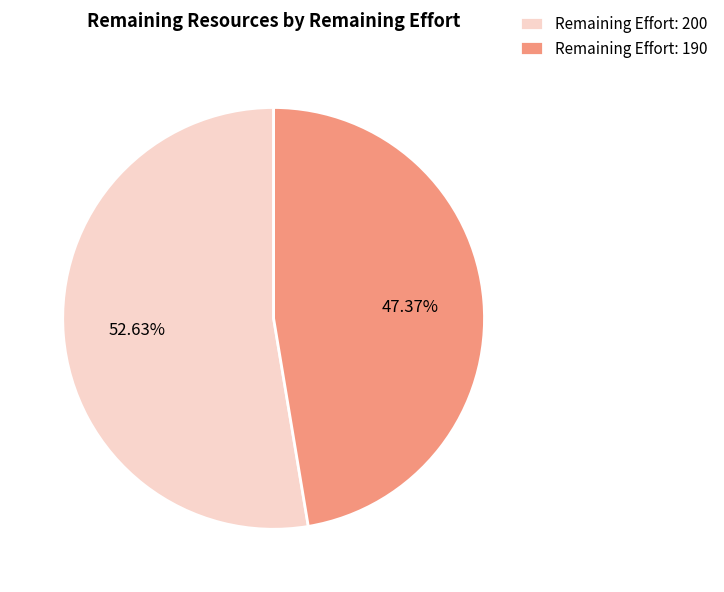

Approximately how many times larger is the value at Remaining Effort: 190 compared to Remaining Effort: 200?

0.9